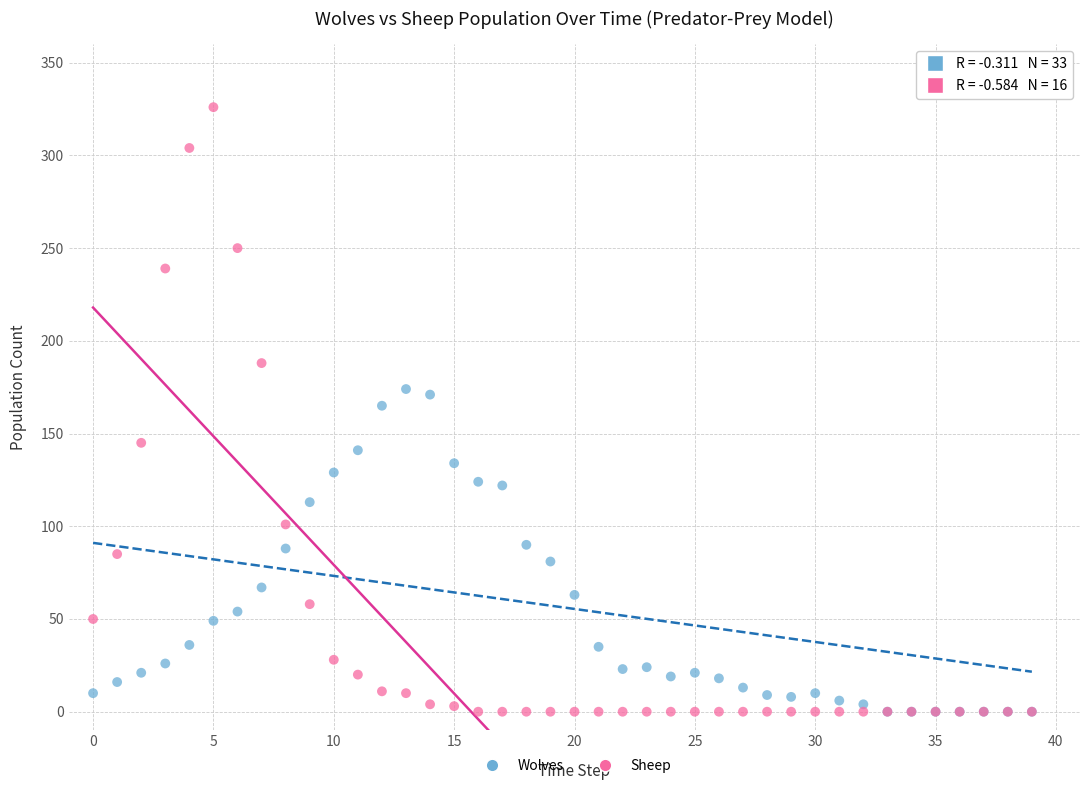

Which series has the widest spread of Y values?

Sheep